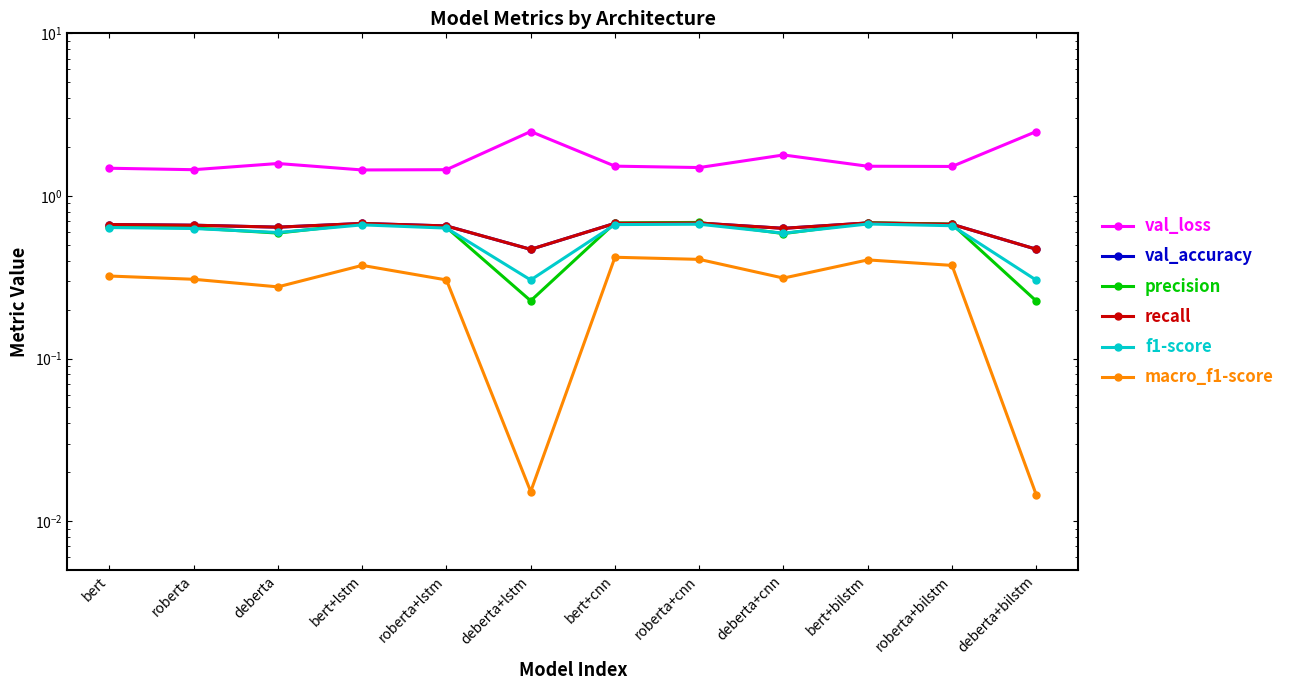

True or false: val_accuracy and macro_f1-score cross at least once.

False